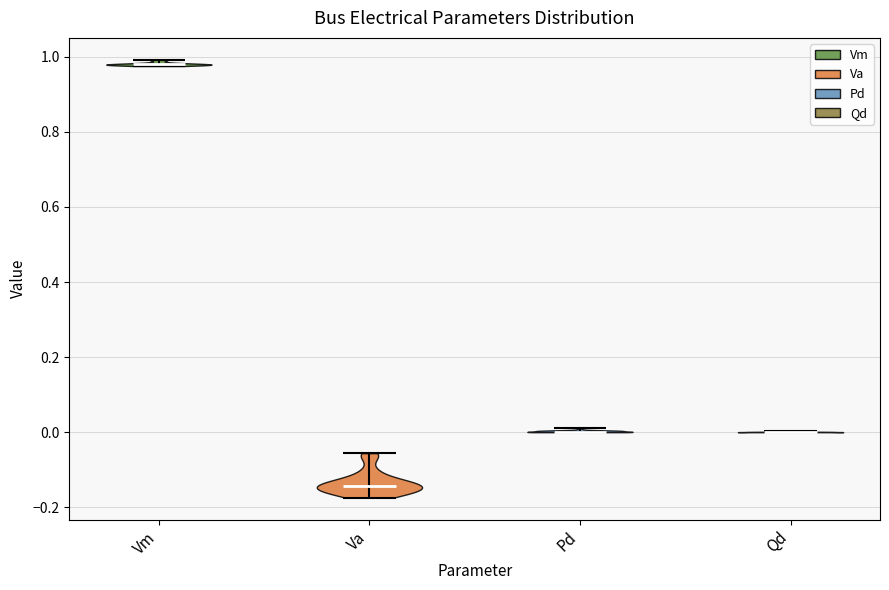

What is the highest point the violin for Va reaches on the y-axis? The values are not printed on the chart, so give them approximately, as read against the axis.

-0.06